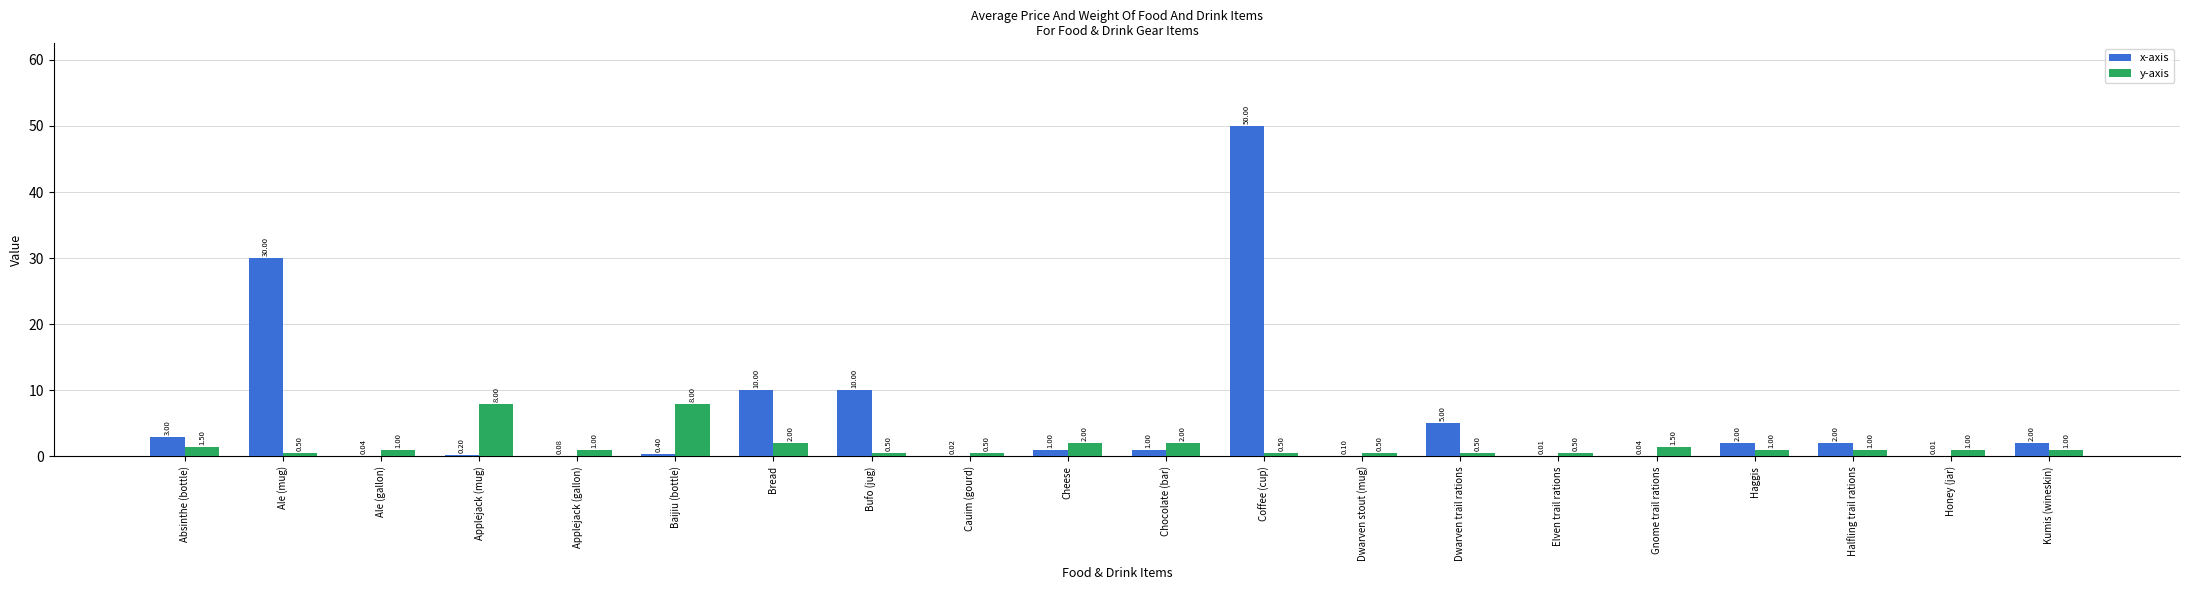

At which category does the chart reach its peak across all series?

Coffee (cup)